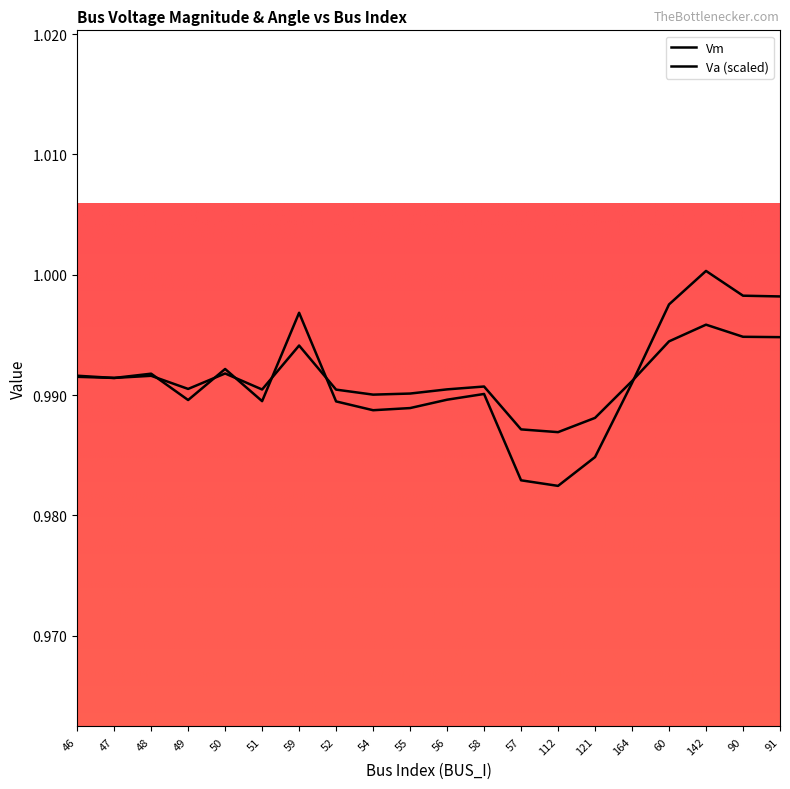

True or false: Va (scaled) and Vm cross at least once.

True